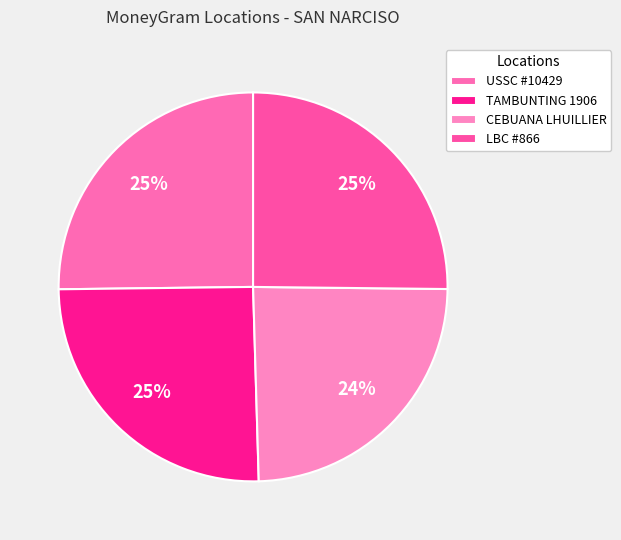

How many segments does this pie chart have?

4